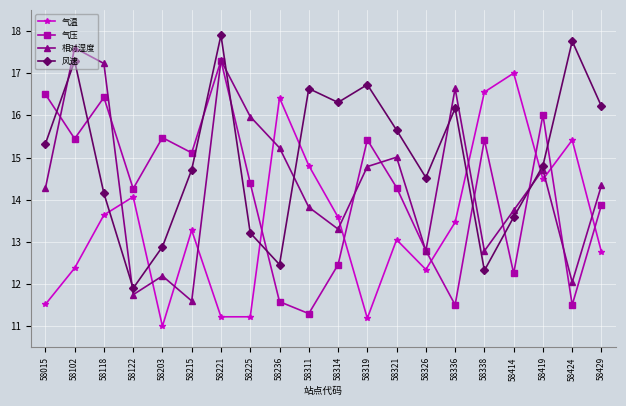

At which label does 相对湿度 first exceed 14?

58015